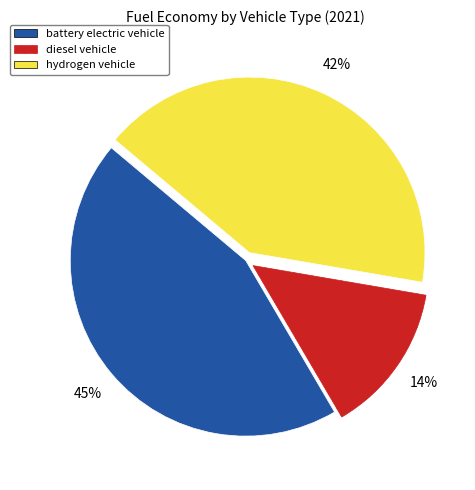

Count the number of slices in the pie.

3